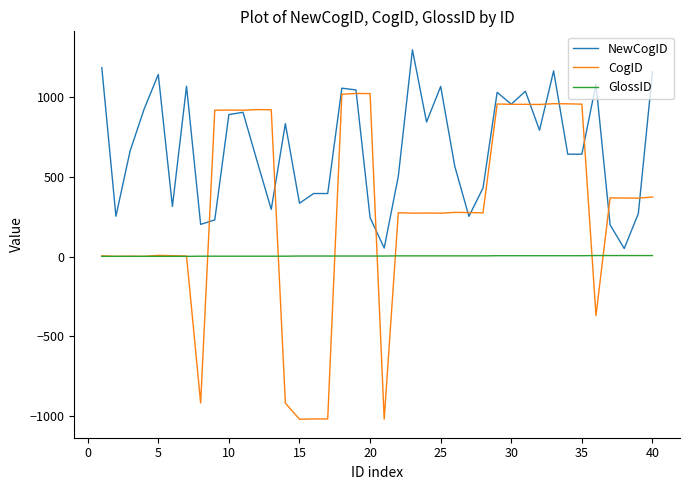

What is the maximum value for NewCogID?

1293